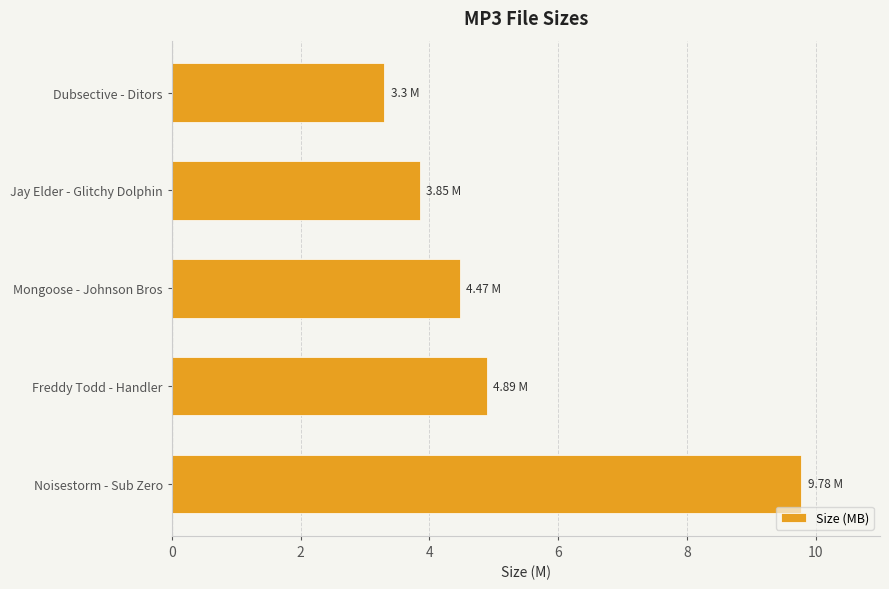

Where is the data nearest to the value 6?

Freddy Todd - Handler